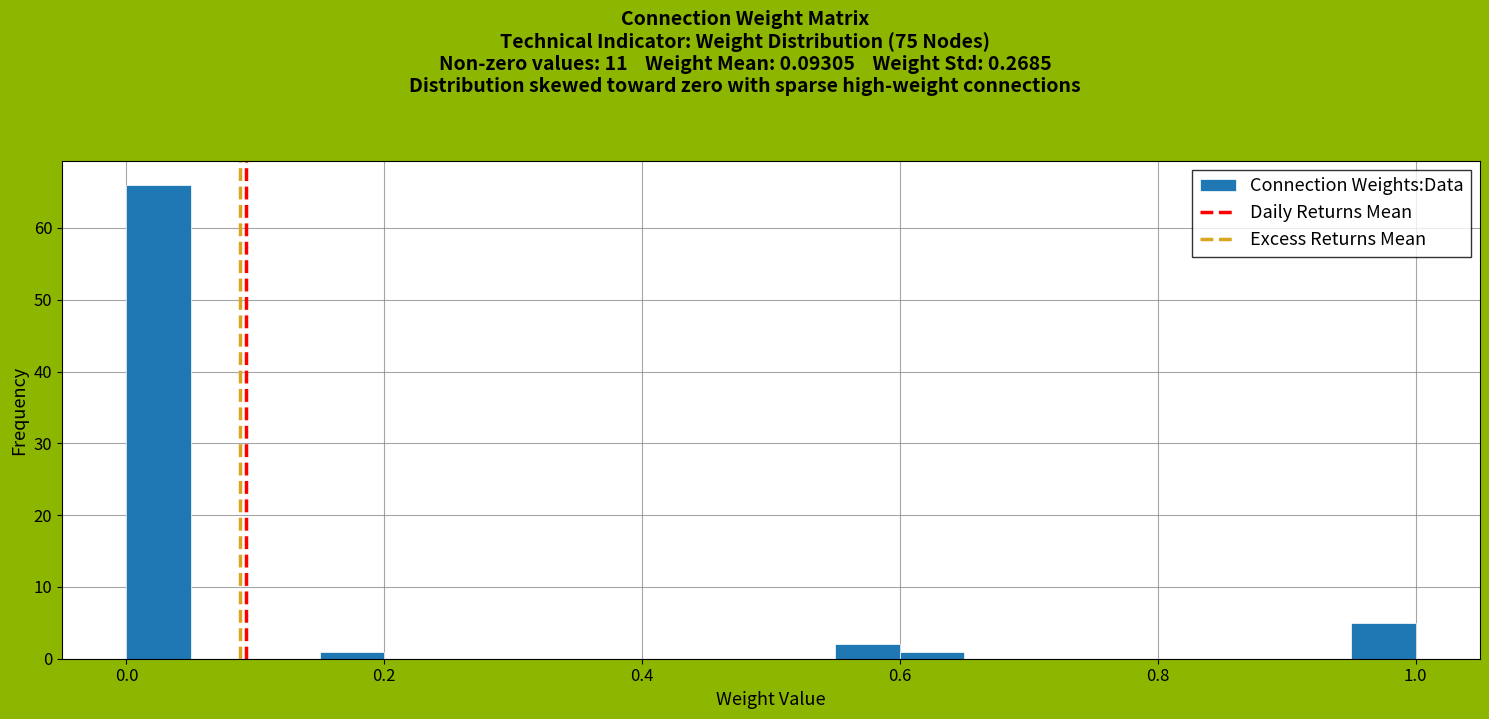

Read against the x-axis, roughly where is the centre of the tallest bar?

0.02